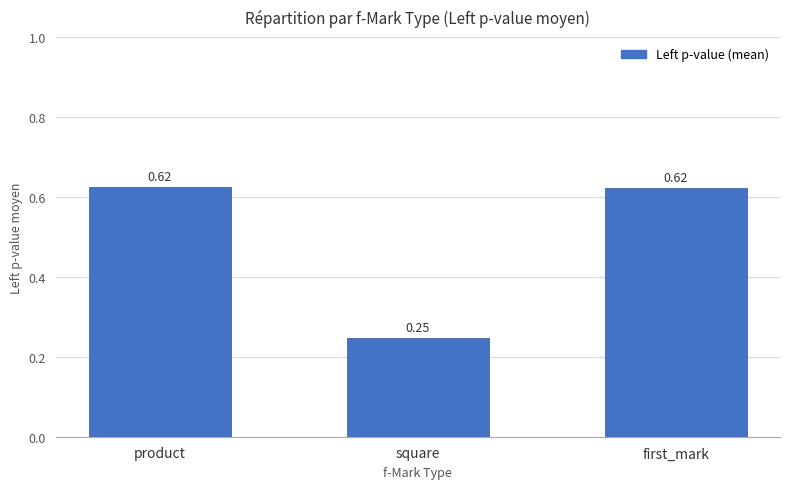

What is the label of the 1st bar from the right?

first_mark